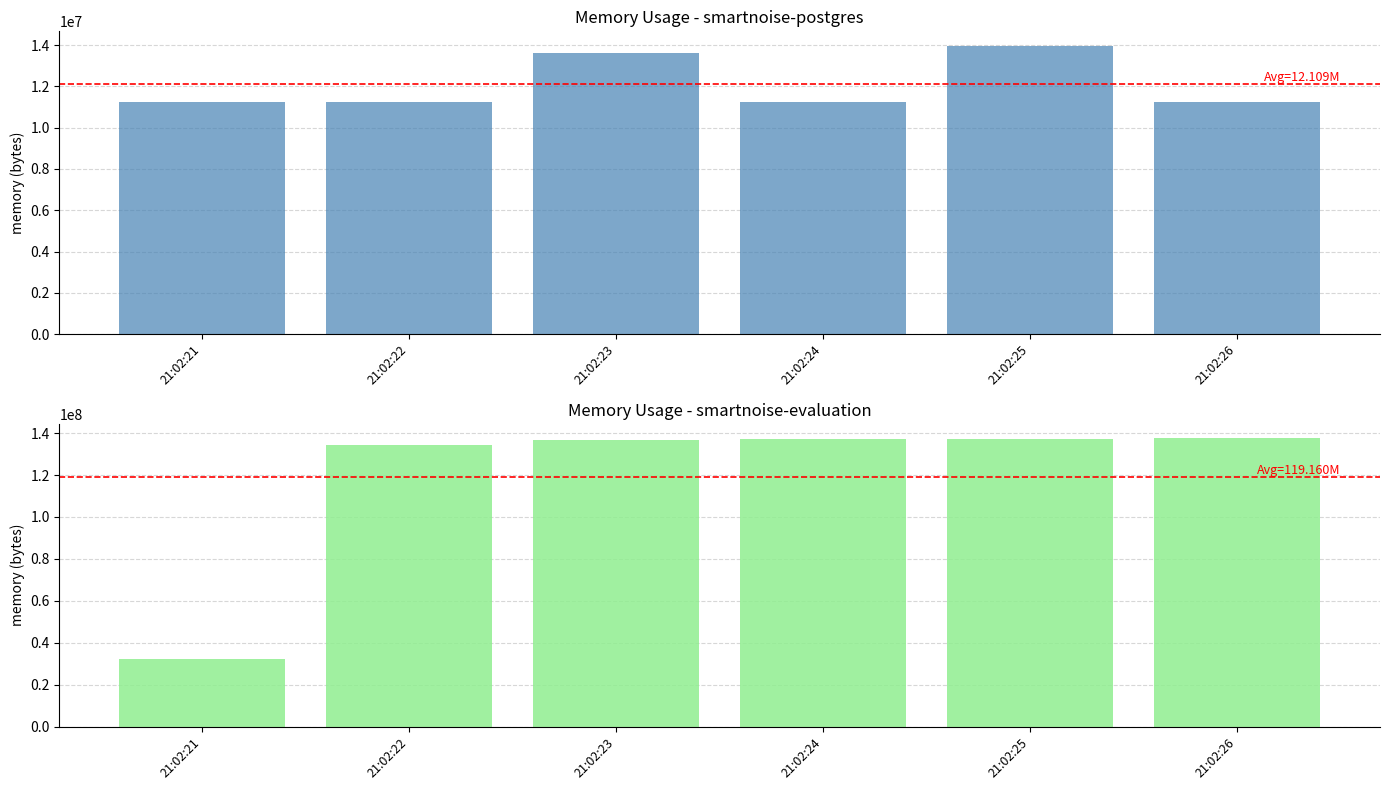

How many data points in smartnoise-evaluation are less than 137039872?

3